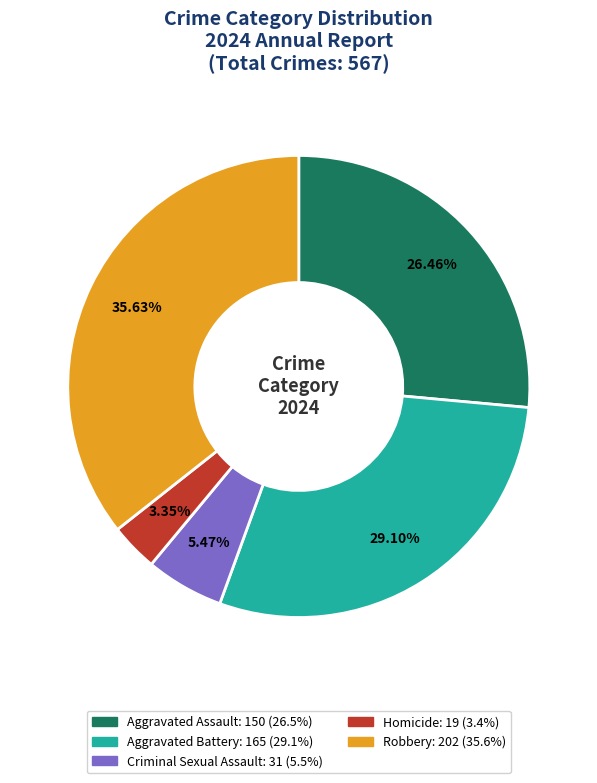

Count the number of slices in the pie.

5